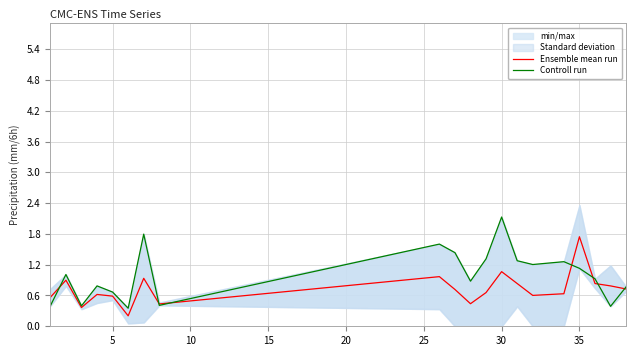

True or false: Controll run has more than 1 interior local peaks.

True